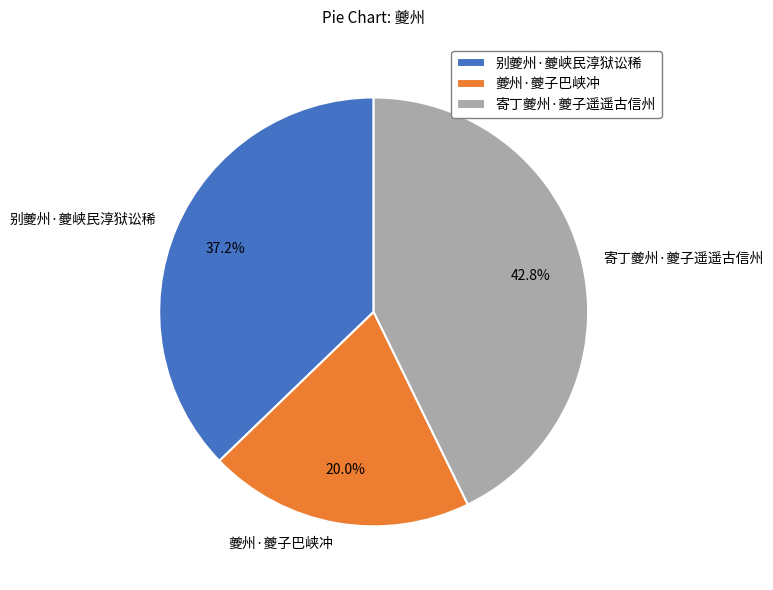

Does any single category account for the majority?

No